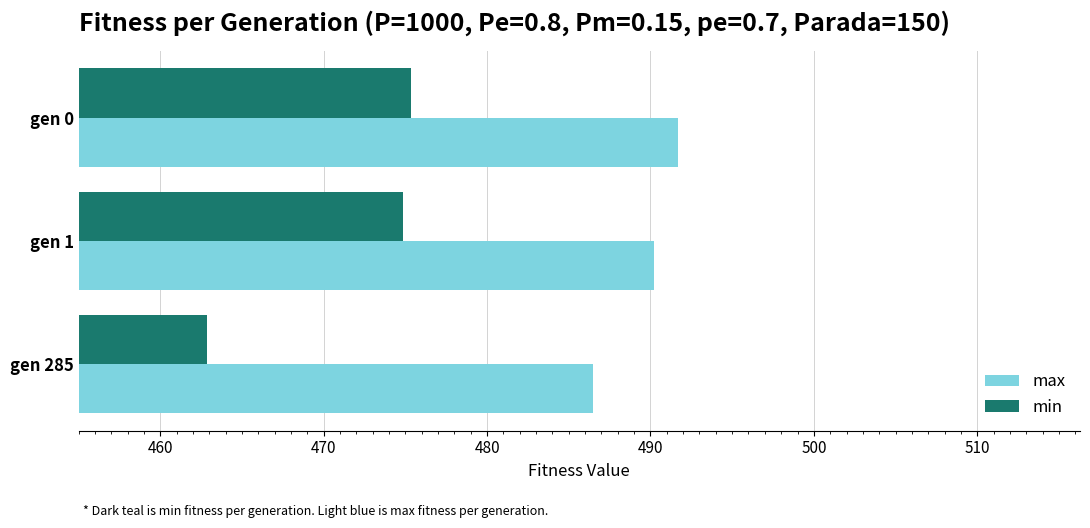

The value of max at gen 0 is 491.7. True or false?

True